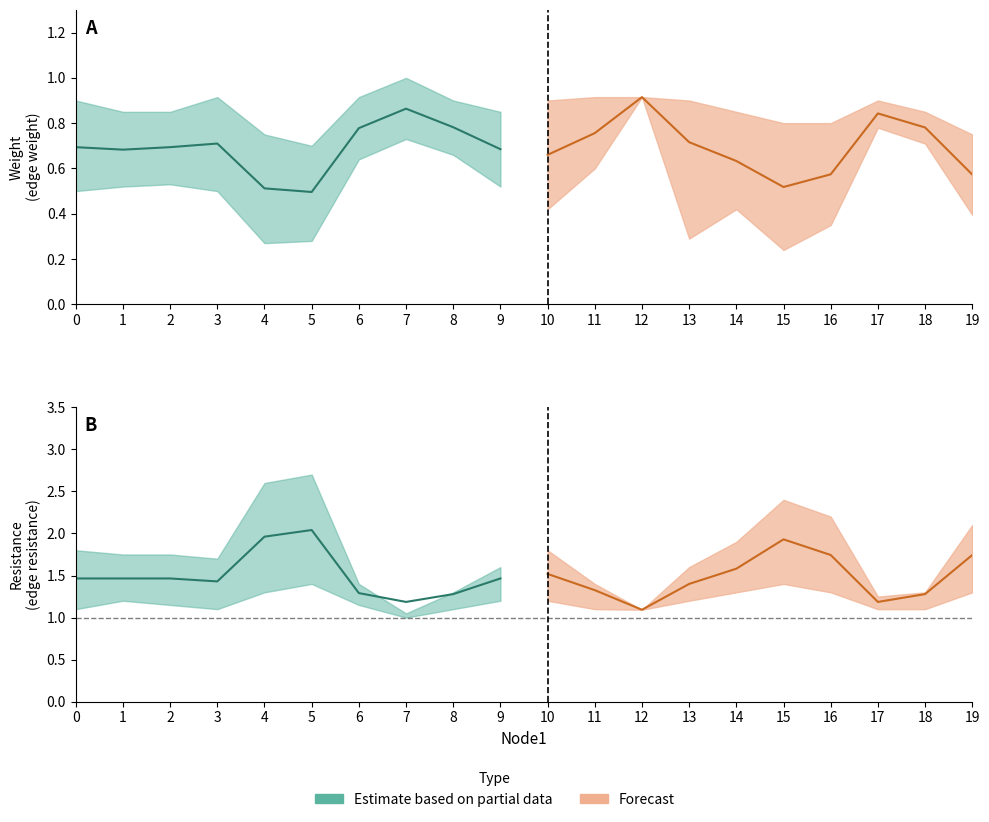

At which category does weight reach its first local peak?

3